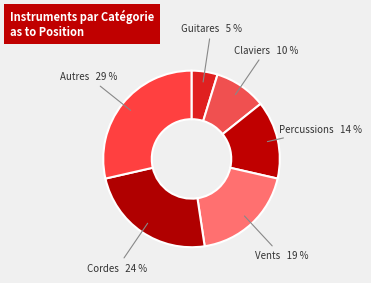

Does Guitares account for over 50% of the chart?

No